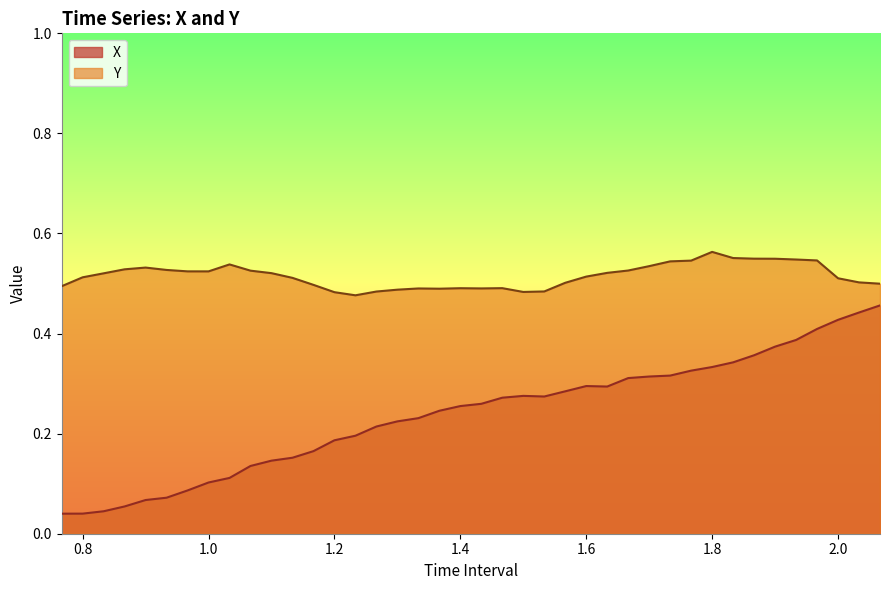

True or false: Y has a value of 0.9 at 1.366666666666668.

False